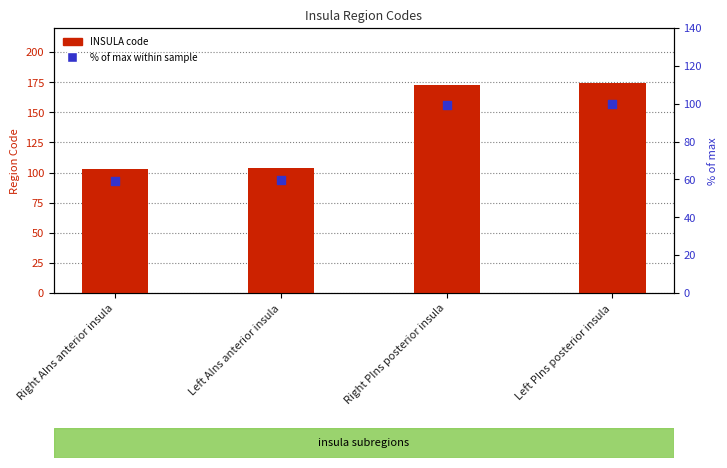

Which series has the largest total across all categories?

INSULA code